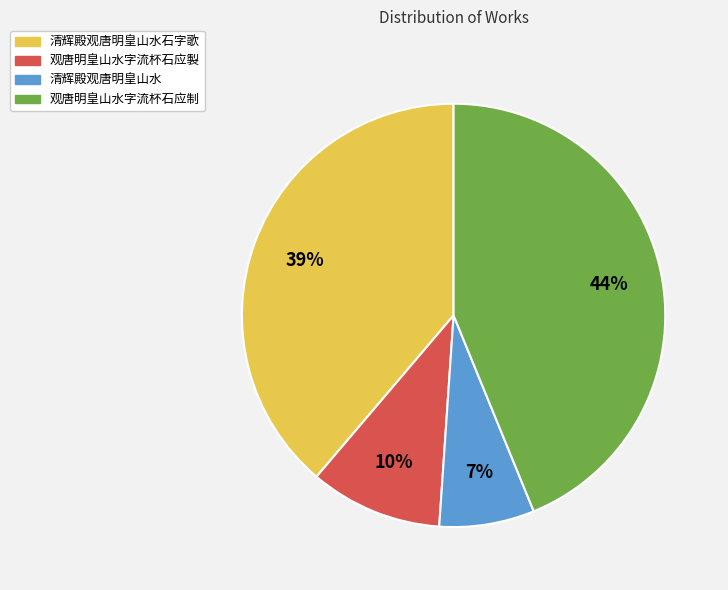

Between 清辉殿观唐明皇山水石字歌 and 观唐明皇山水字流杯石应製, which is larger?

清辉殿观唐明皇山水石字歌